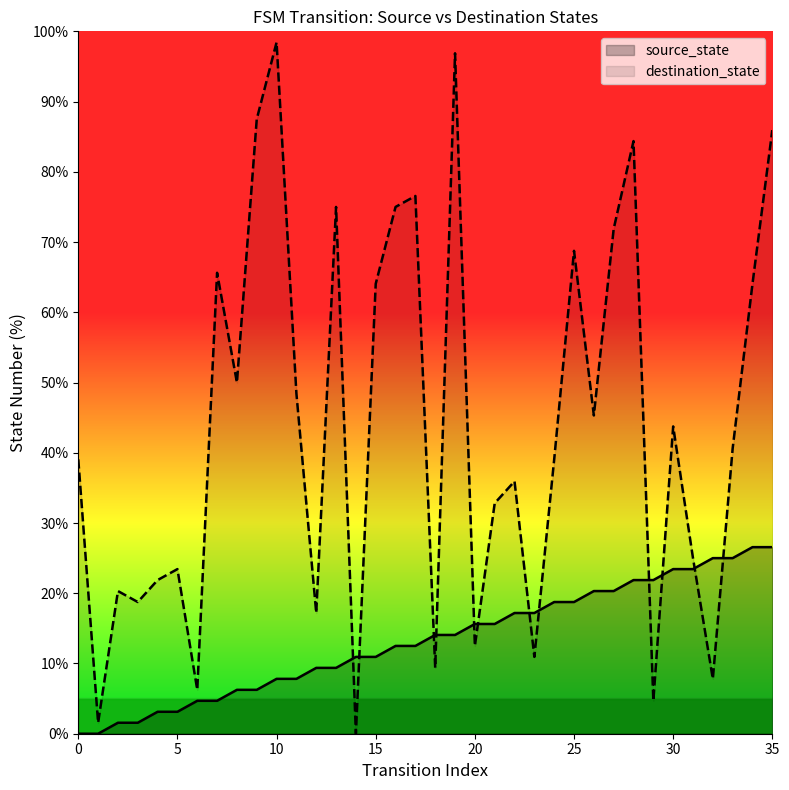

What is the difference between the highest and lowest values at 9?

81.2